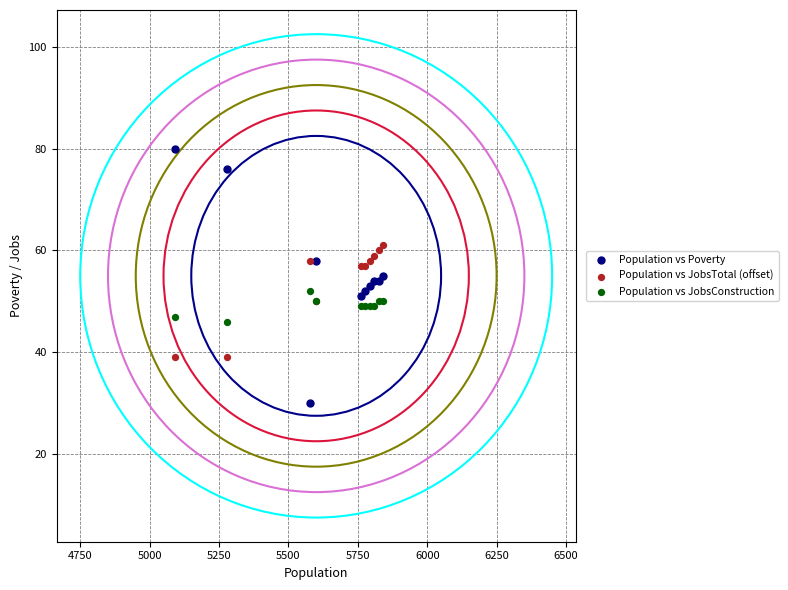

Which series contains the highest Y value?

Population vs Poverty